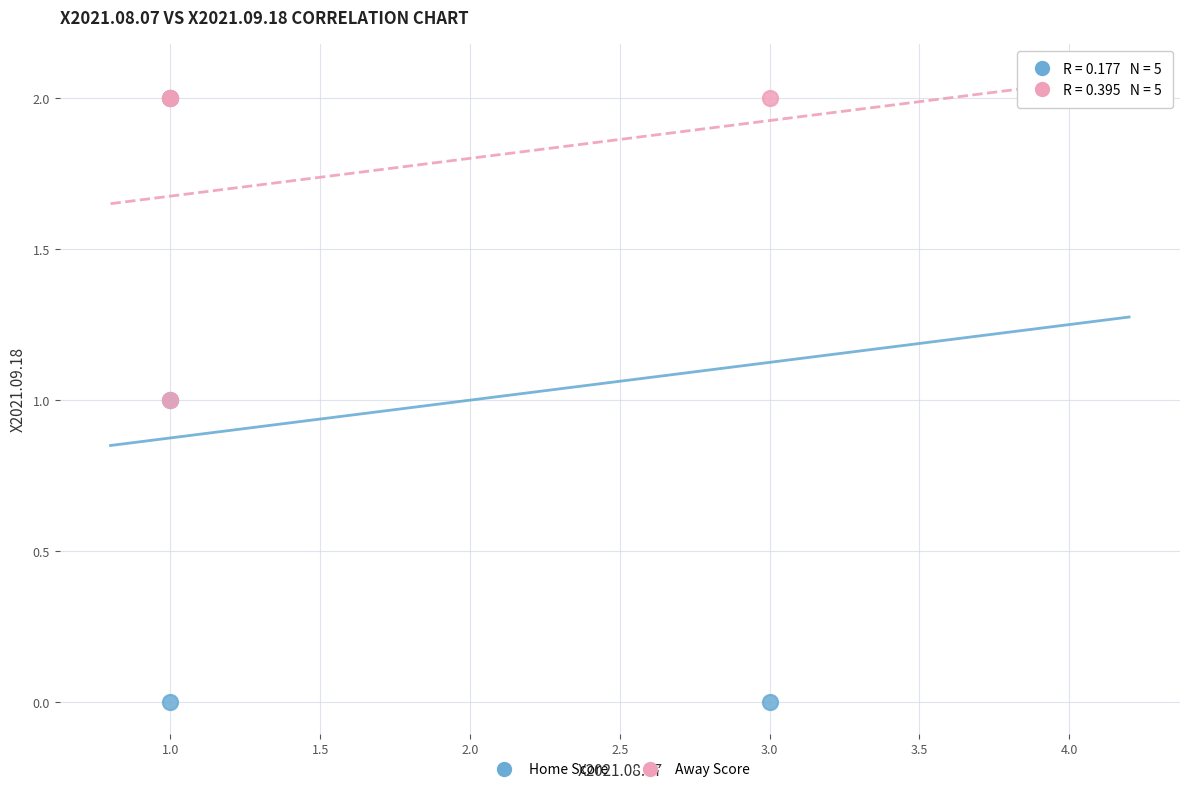

Which series has the widest spread of Y values?

Home Score